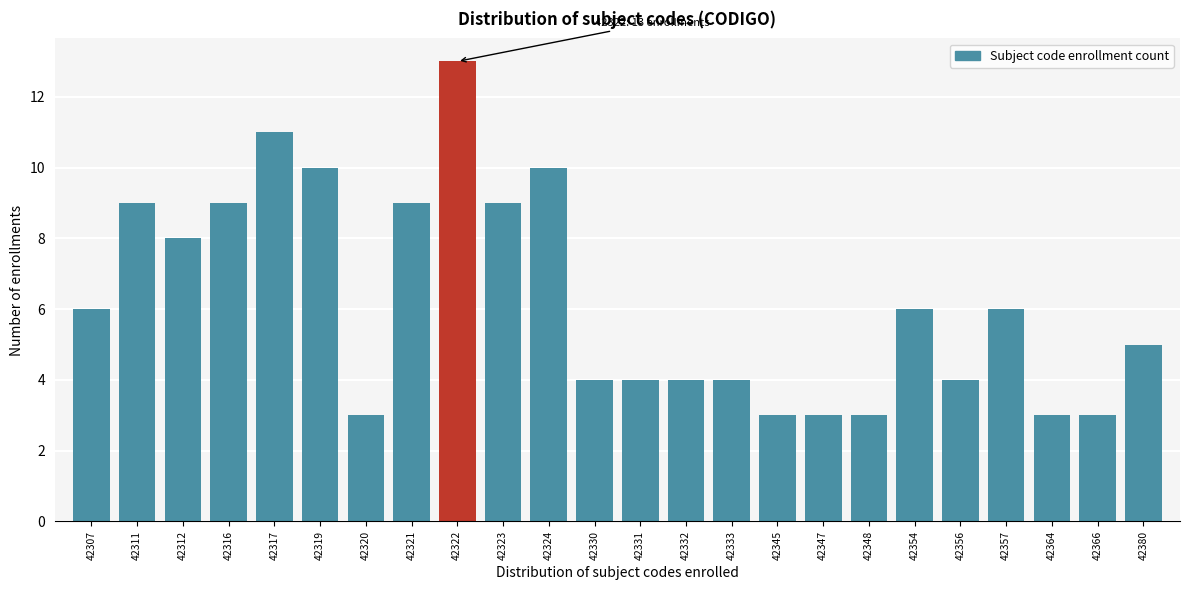

Reading left to right, transcribe all the data shown in this chart.

6	9	8	9	11	10	3	9	13	9	10	4	4	4	4	3	3	3	6	4	6	3	3	5